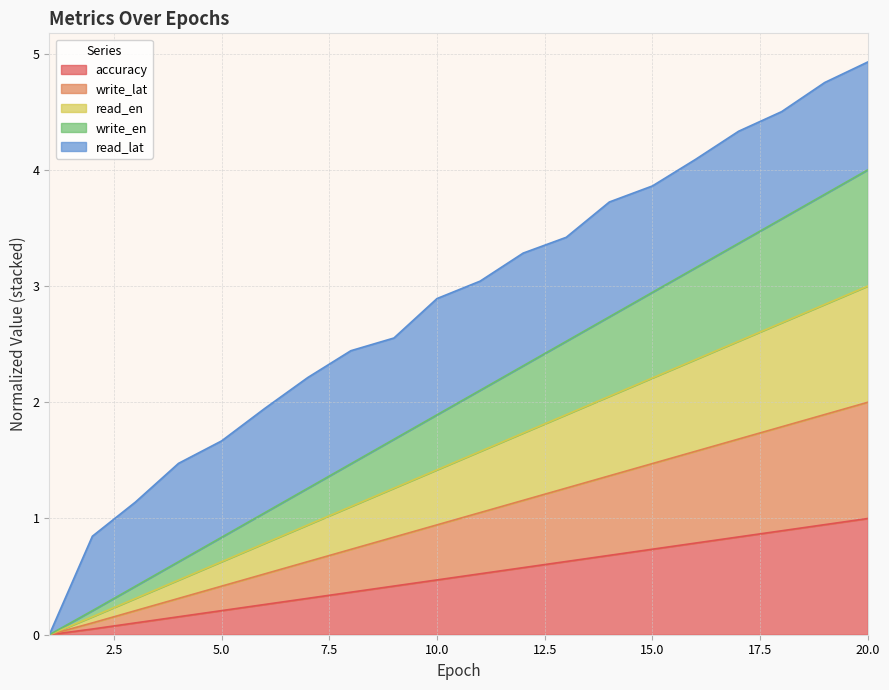

Does the chart display data point markers on the line(s)?

No